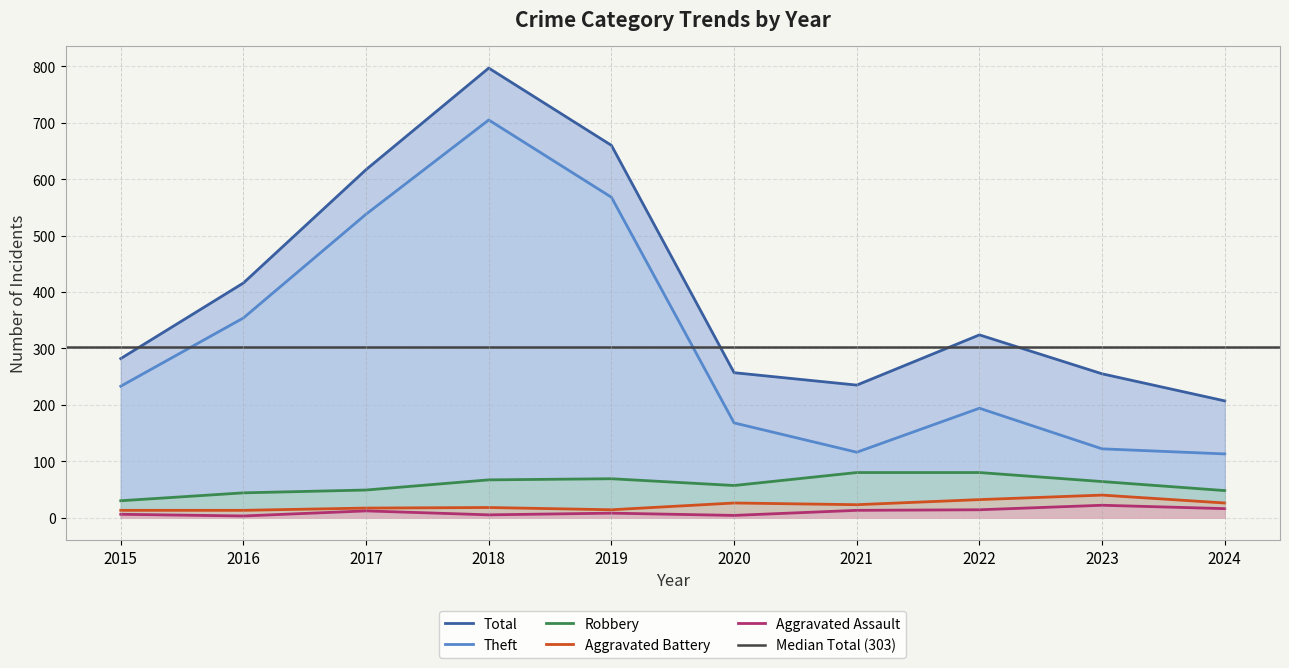

What is the sum of all Theft values?

3111